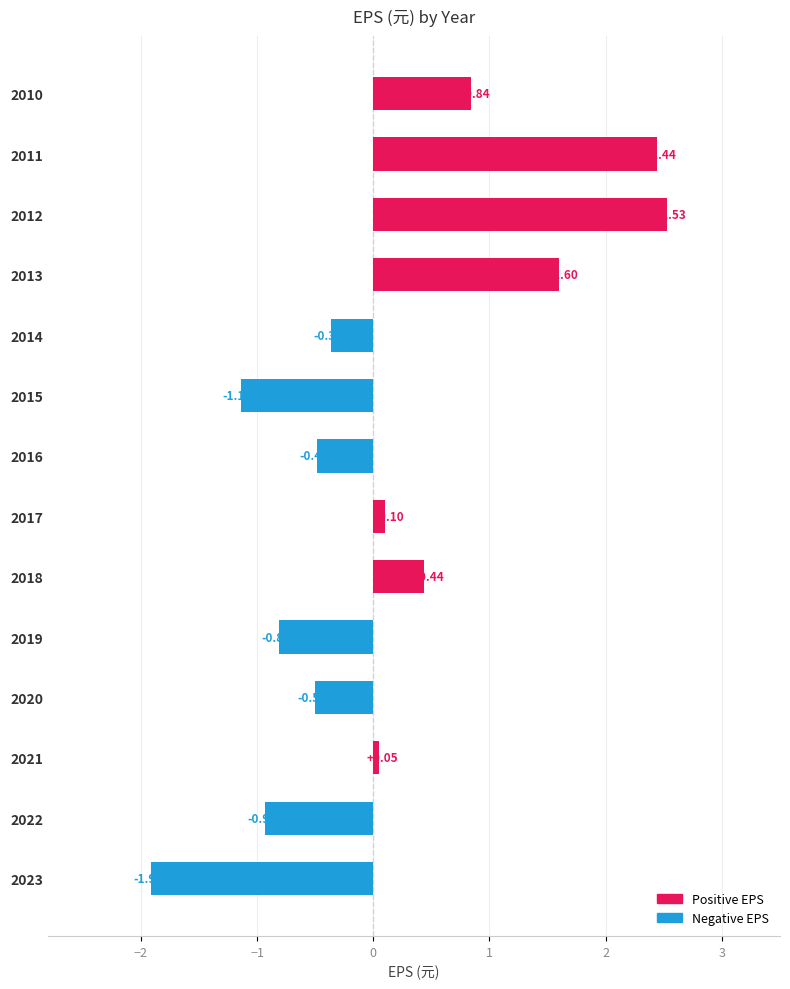

What is the sum of the values at 2011 and 2019?

1.6